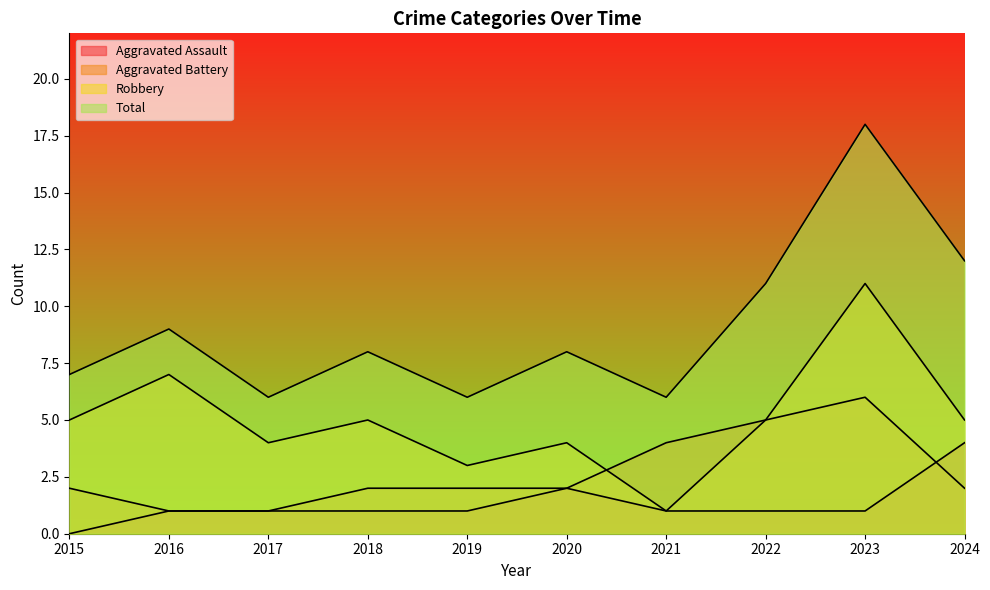

Reading left to right, transcribe all the data shown in this chart.

Aggravated Assault: 2015=0	2016=1	2017=1	2018=1	2019=1	2020=2	2021=1	2022=1	2023=1	2024=4
Aggravated Battery: 2015=2	2016=1	2017=1	2018=2	2019=2	2020=2	2021=4	2022=5	2023=6	2024=2
Robbery: 2015=5	2016=7	2017=4	2018=5	2019=3	2020=4	2021=1	2022=5	2023=11	2024=5
Total: 2015=7	2016=9	2017=6	2018=8	2019=6	2020=8	2021=6	2022=11	2023=18	2024=12